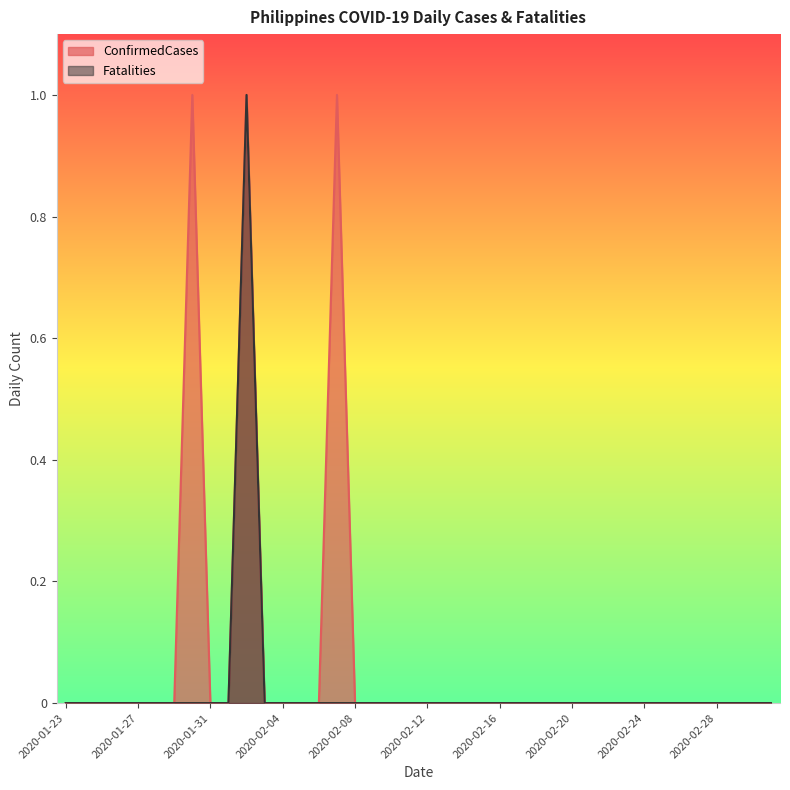

Which series has the largest total across all categories?

ConfirmedCases